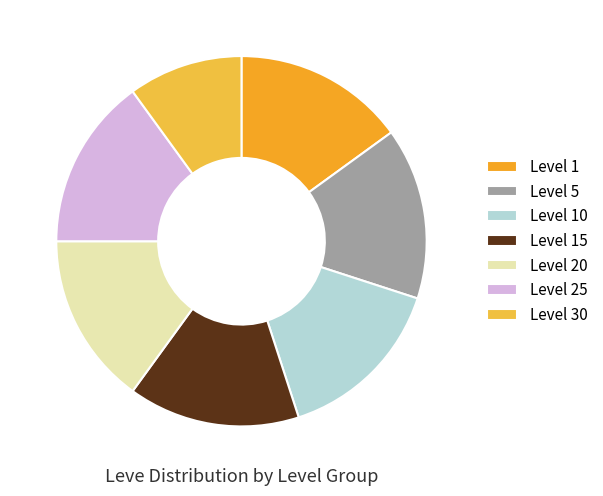

Count the number of slices in the pie.

7